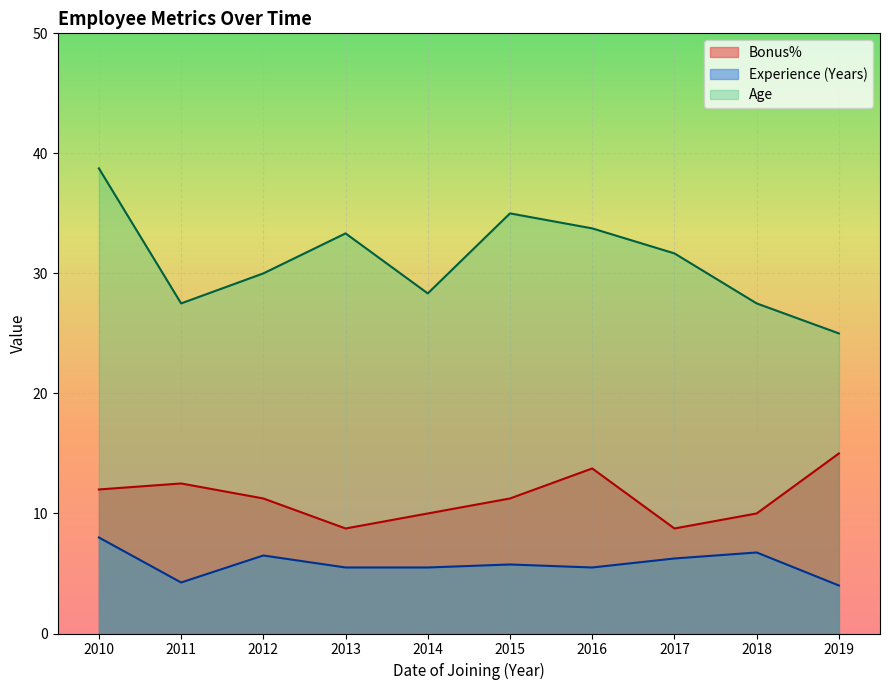

True or false: Bonus% and Age cross at least once.

False